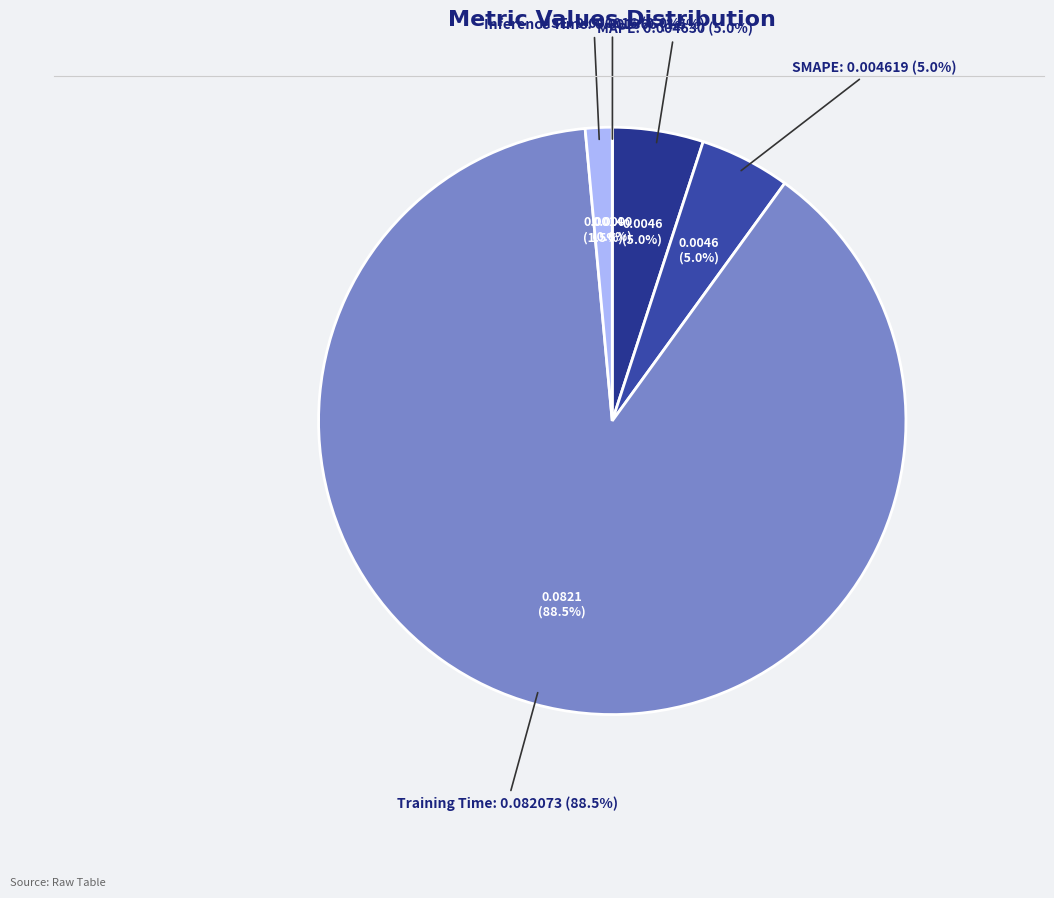

Count the number of slices in the pie.

5